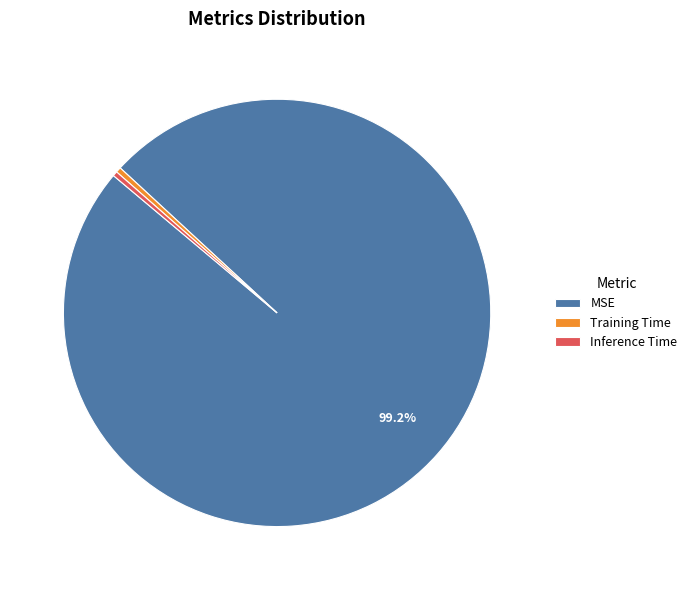

Which has a higher value, MSE or Inference Time?

MSE